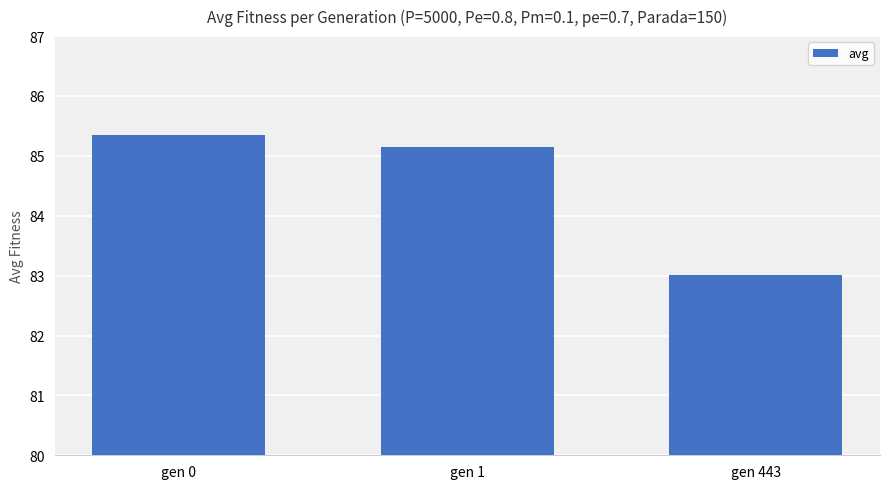

What is the ratio of the value at gen 0 to the value at gen 1?

1.0